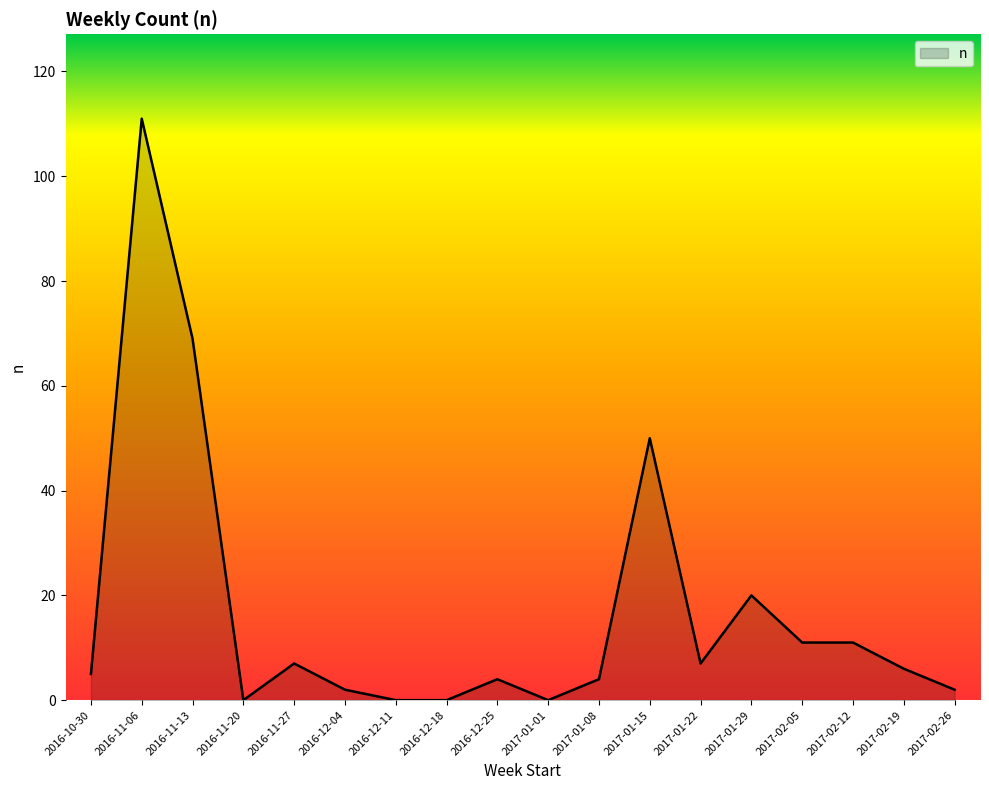

At which label is the value closest to 55?

2017-01-15